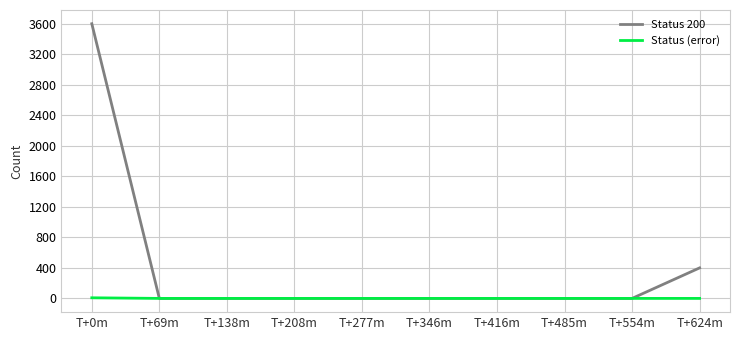

What are all the series names shown in the legend?

Status 200, Status (error)